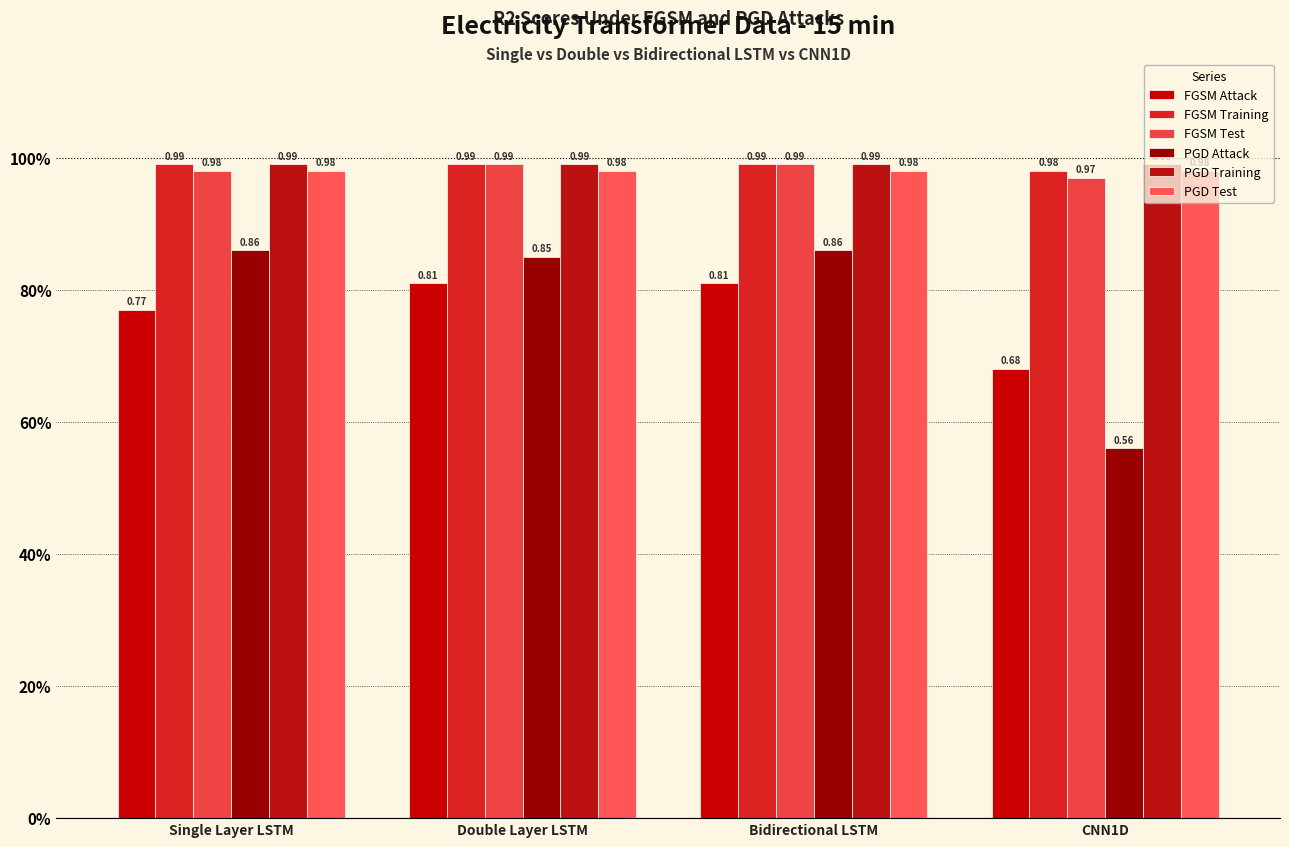

Are the bars horizontal?

No